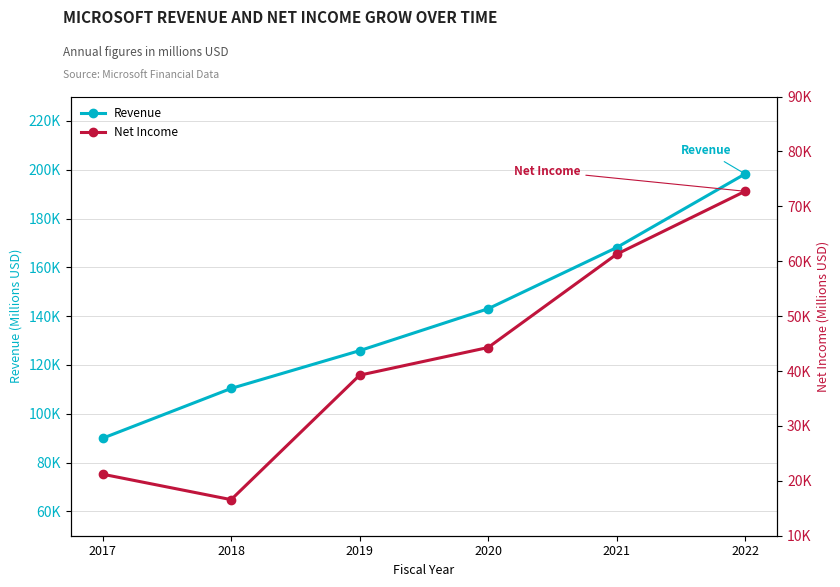

How many lines are shown in the chart?

2